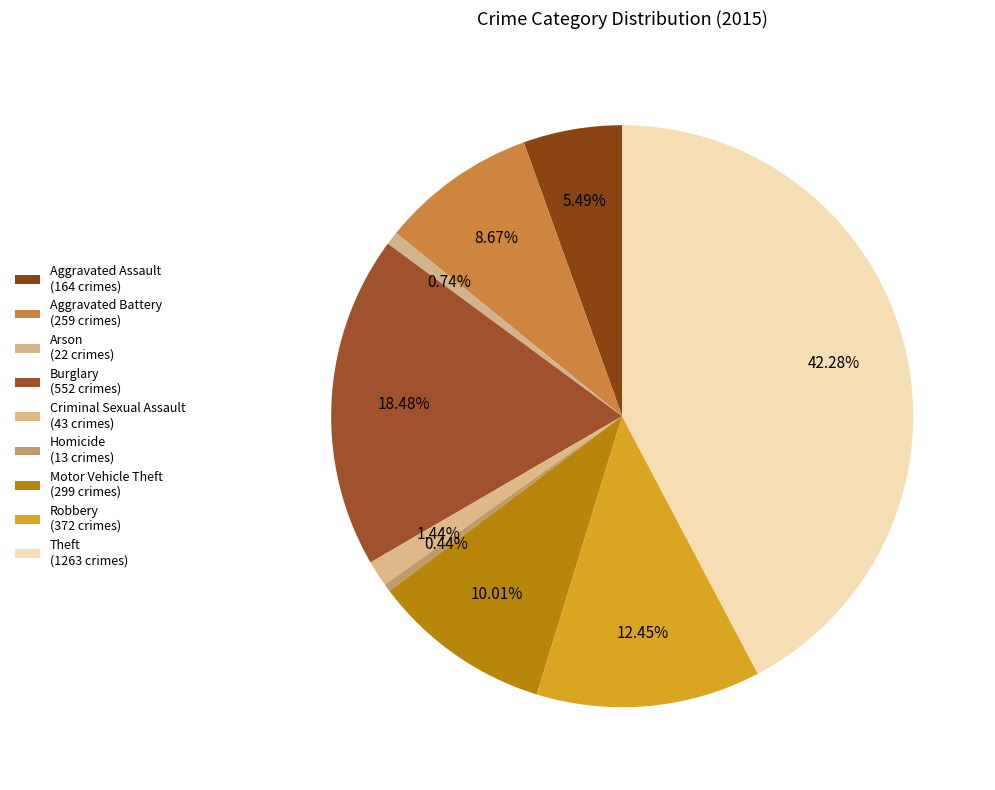

Is there any slice that represents more than half of the pie?

No